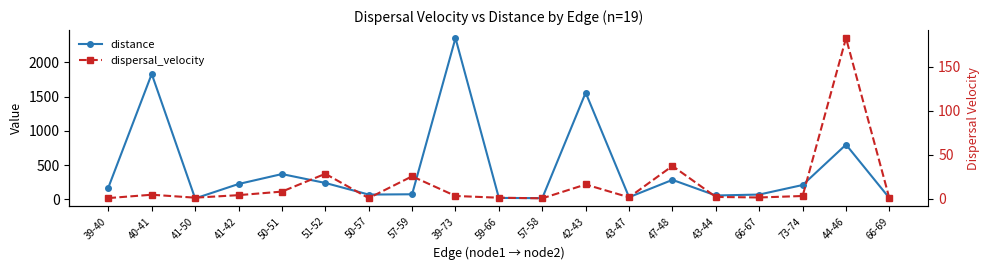

Which series has the largest total across all categories?

distance